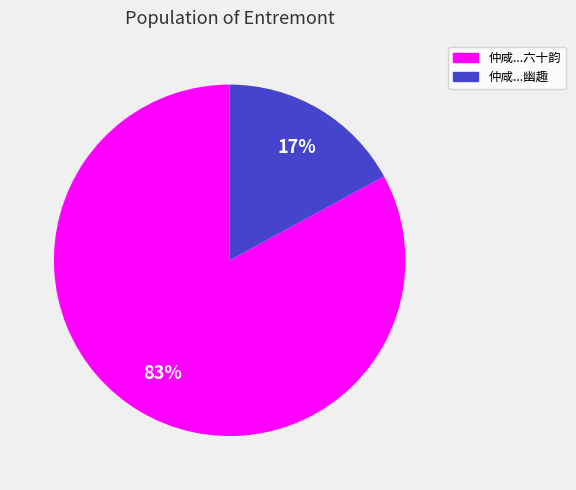

Is there a majority slice in this chart?

Yes